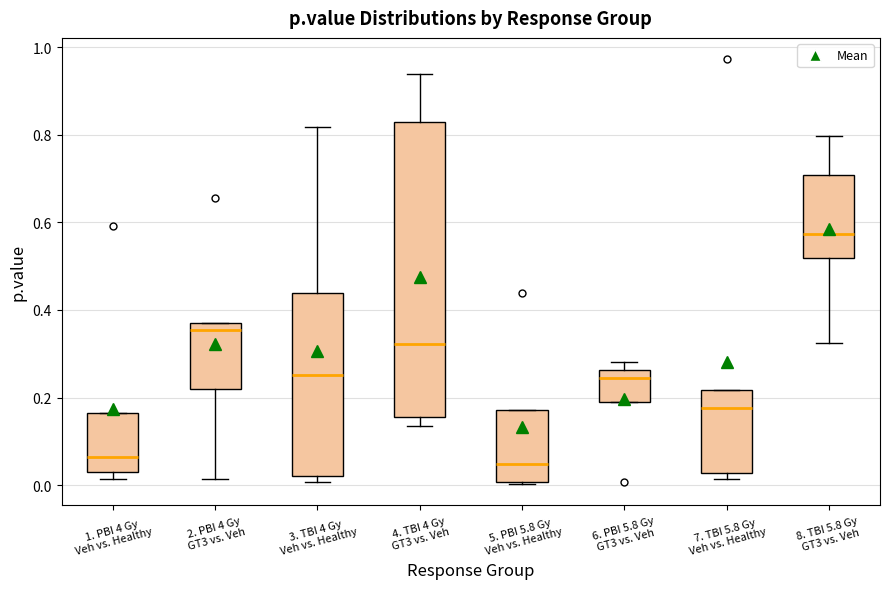

Where is the lower edge of the box for 1. PBI 4 Gy Veh vs. Healthy on the y-axis? The values are not printed on the chart, so give them approximately, as read against the axis.

0.04